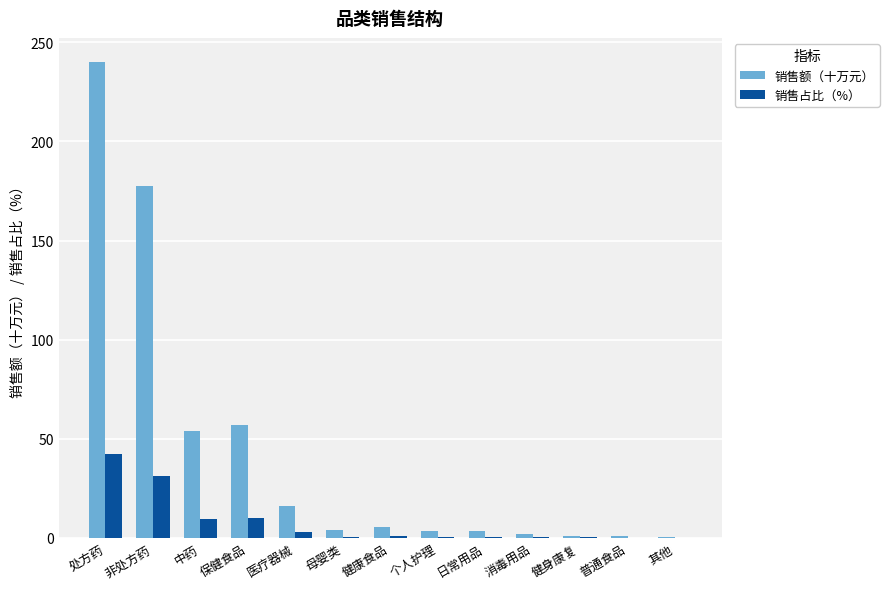

Where is 销售额（十万元） nearest to the value 120?

非处方药